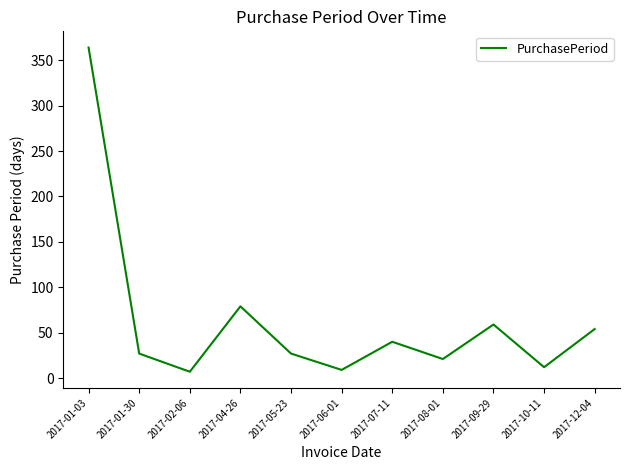

At which category does the data reach its first local peak?

2017-04-26